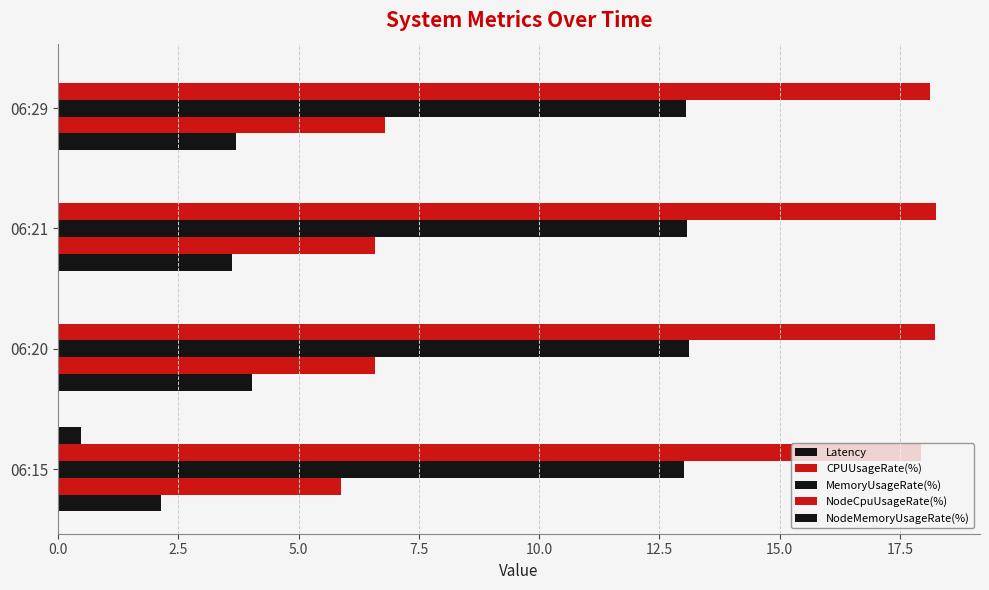

Count the number of data series in this chart.

5